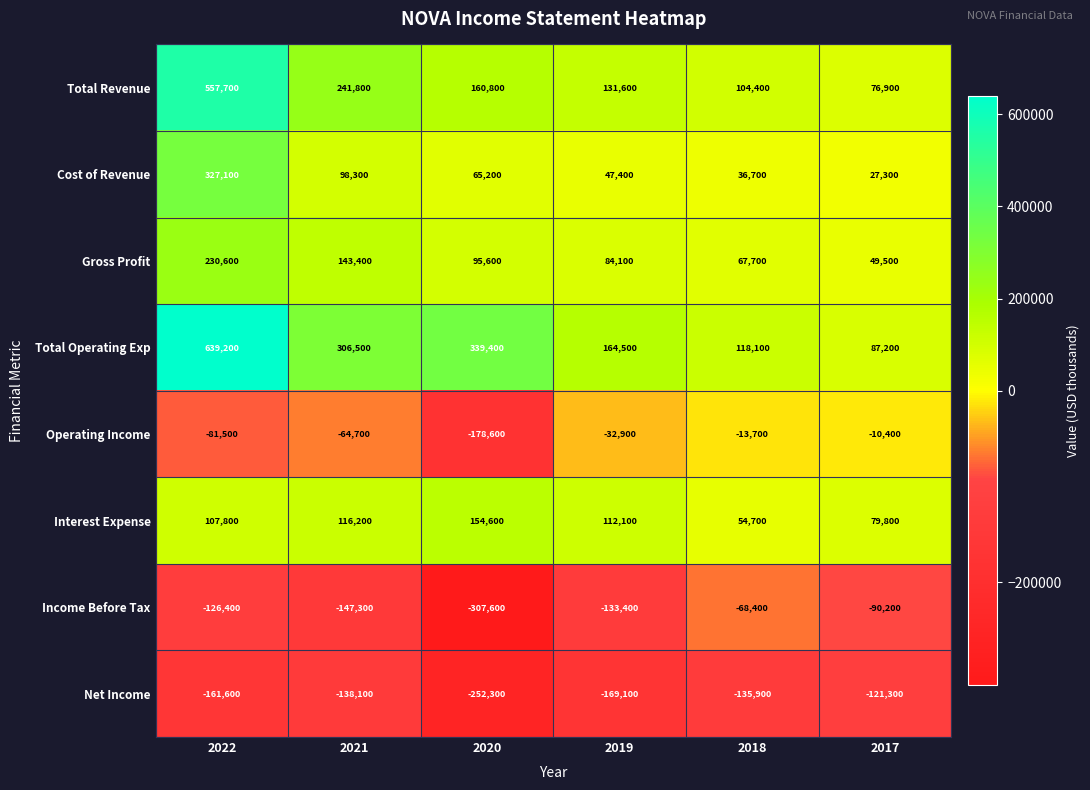

Where is Total Operating Exp nearest to the value 363200?

2020